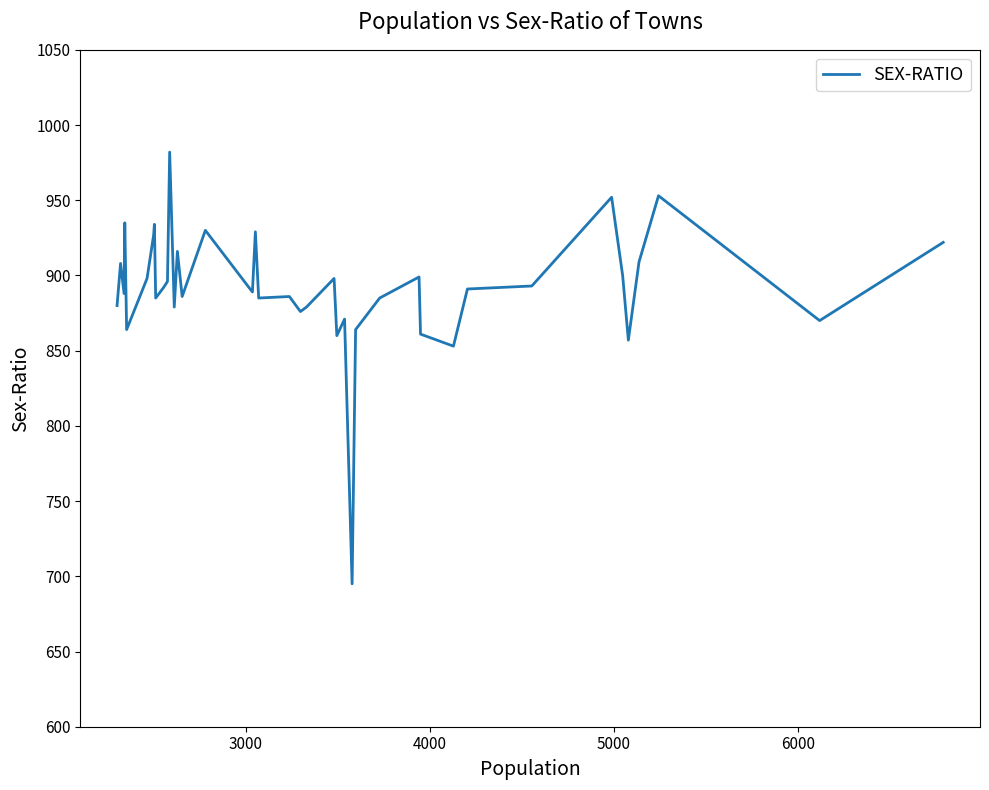

What is the smallest value displayed?

695